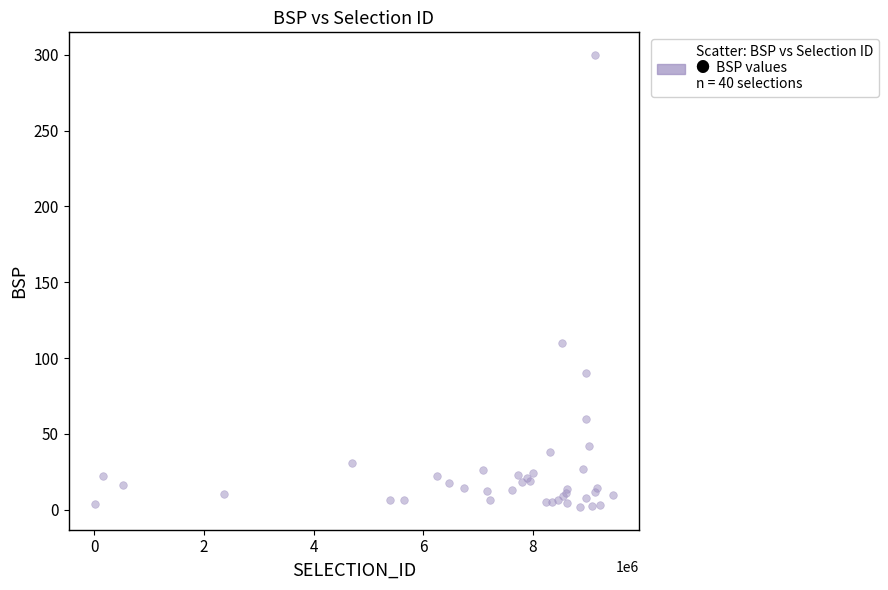

What Y value in the scatter plot is closest to 150?

110.0